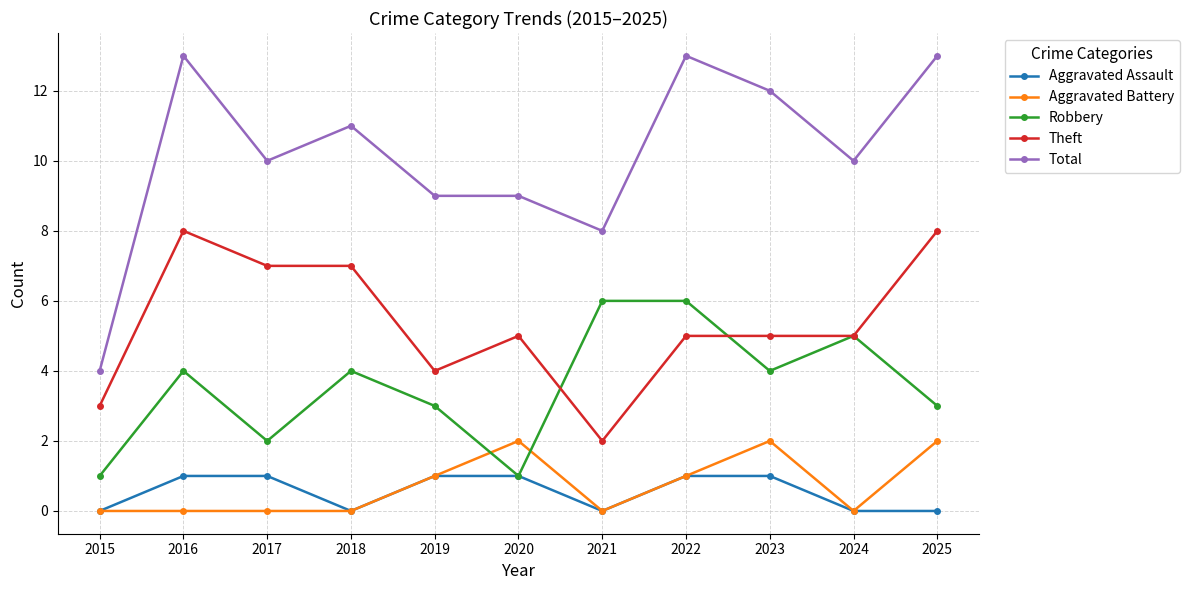

True or false: Total has more than 1 points higher than both neighbors.

True